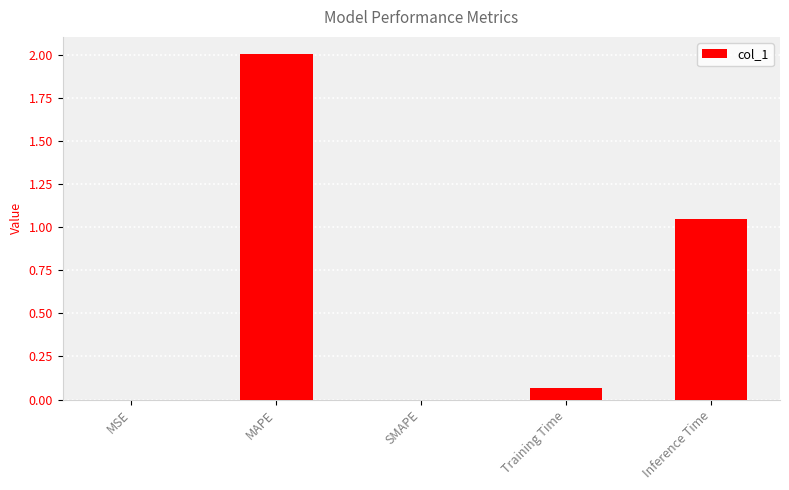

The chart shows a value of 1.3 at MAPE. True or false?

False